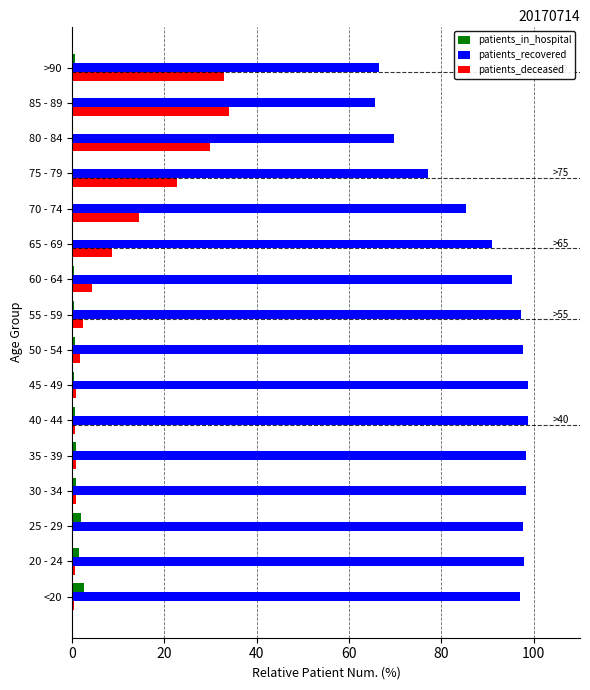

How many distinct data groups are displayed?

3